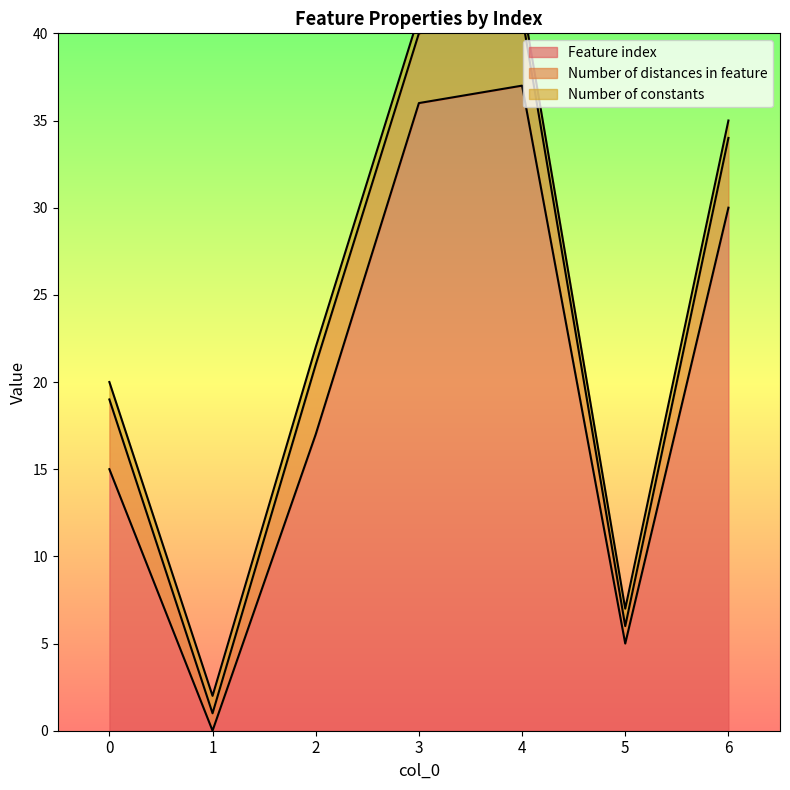

The Feature index series shows 8 at 2. True or false?

False